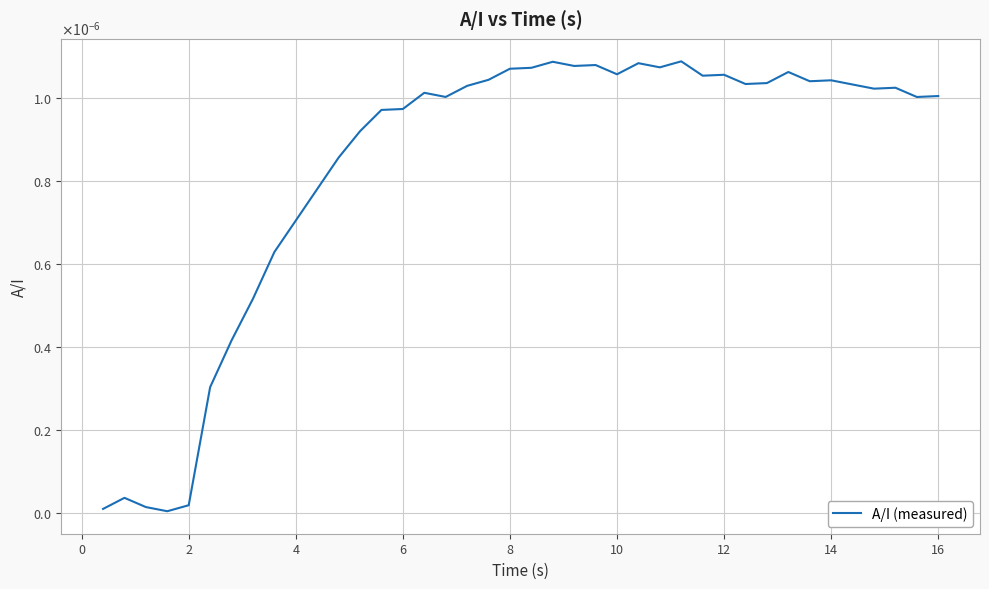

Does the chart have visible grid lines?

Yes